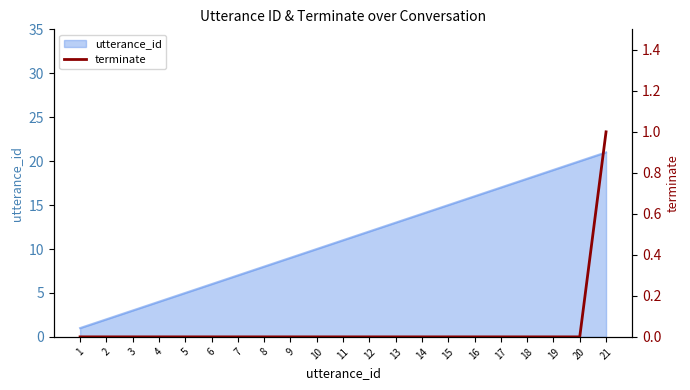

List the labels in order of value, smallest first.

1, 2, 3, 4, 5, 6, 7, 8, 9, 10, 11, 12, 13, 14, 15, 16, 17, 18, 19, 20, 21